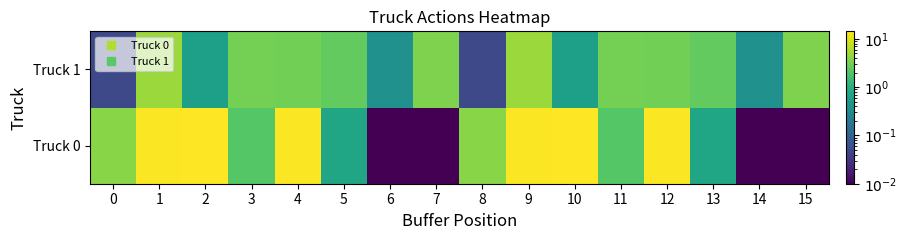

Reading left to right, extract all data points from this chart.

Truck 0: 0=3.9	1=14.0	2=14.4	3=2.1	4=13.7	5=0.8	6=0.0	7=0.0	8=3.9	9=14.0	10=14.4	11=2.1	12=13.7	13=0.8	14=0.0	15=0.0
Truck 1: 0=0.1	1=4.8	2=0.6	3=3.1	4=3.0	5=2.5	6=0.4	7=3.5	8=0.1	9=4.8	10=0.6	11=3.1	12=3.0	13=2.5	14=0.4	15=3.5